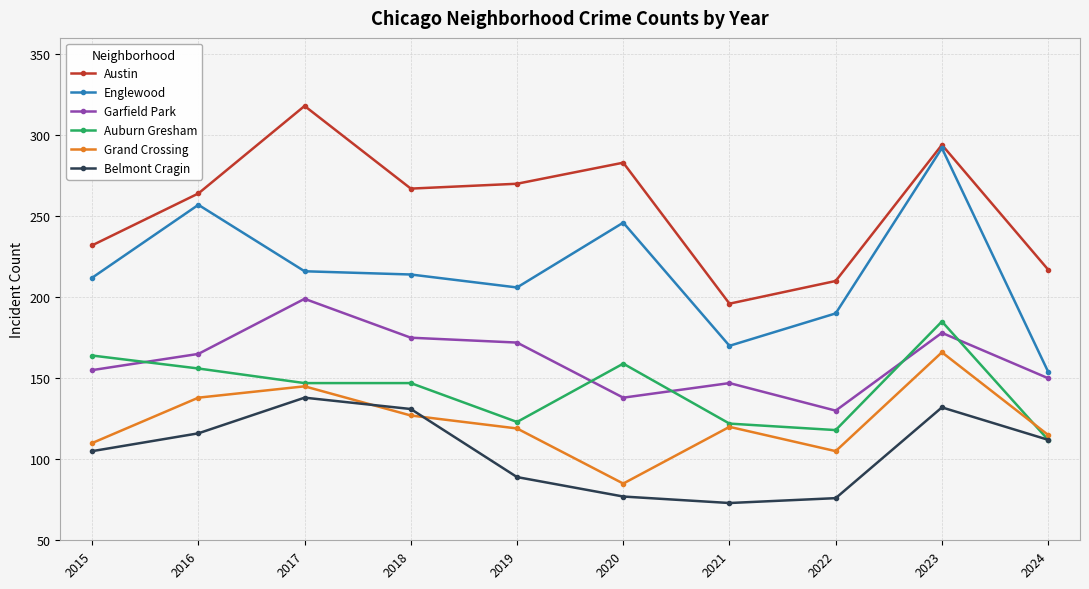

Is it true that Grand Crossing equals 175 at 2021?

False